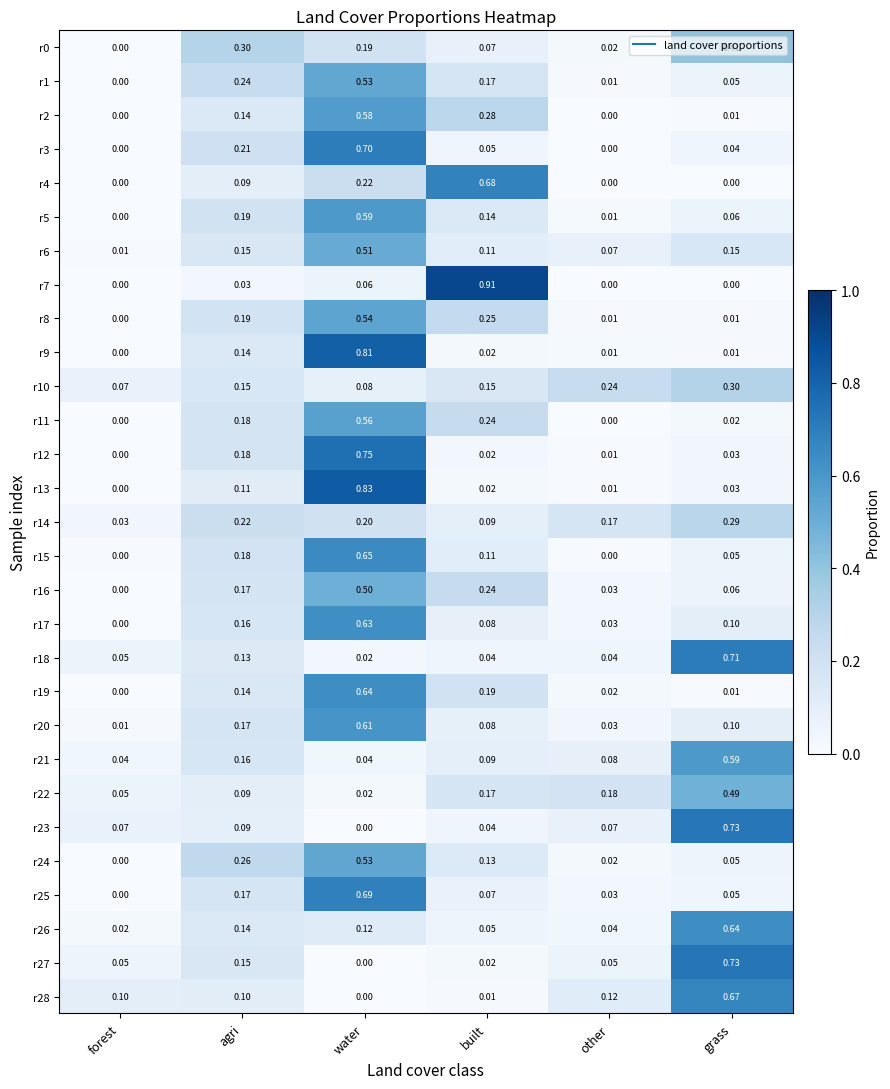

Is the value of r6 at water greater than the value of r22 at agri?

Yes